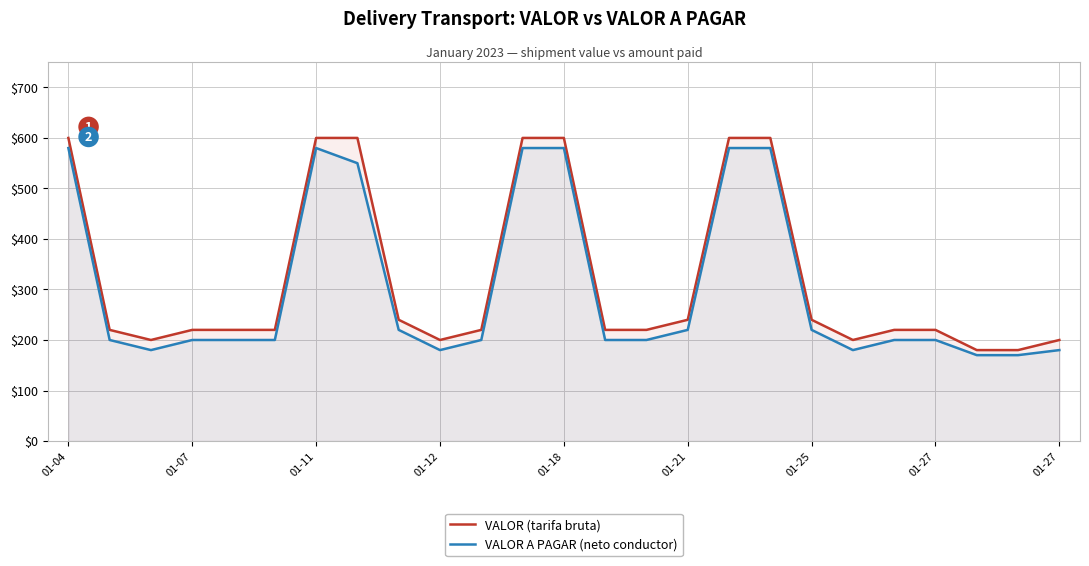

What is the maximum value for VALOR (tarifa bruta)?

600